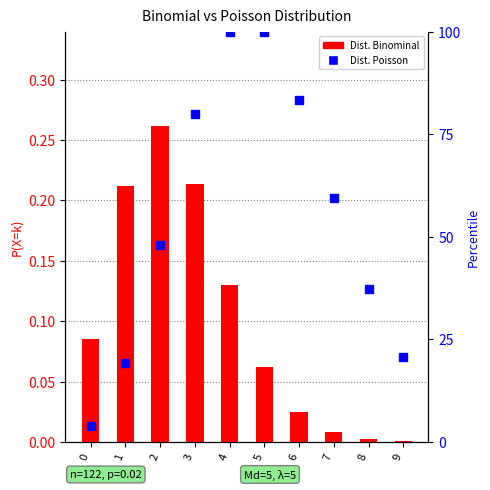

Which series changed the most between 5 and 6?

Dist. Poisson